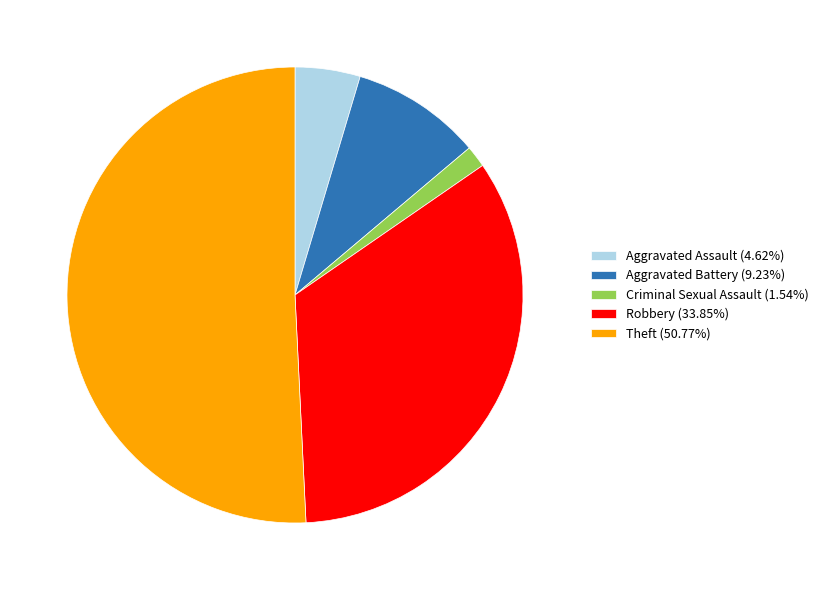

How many slices are in this pie chart?

5